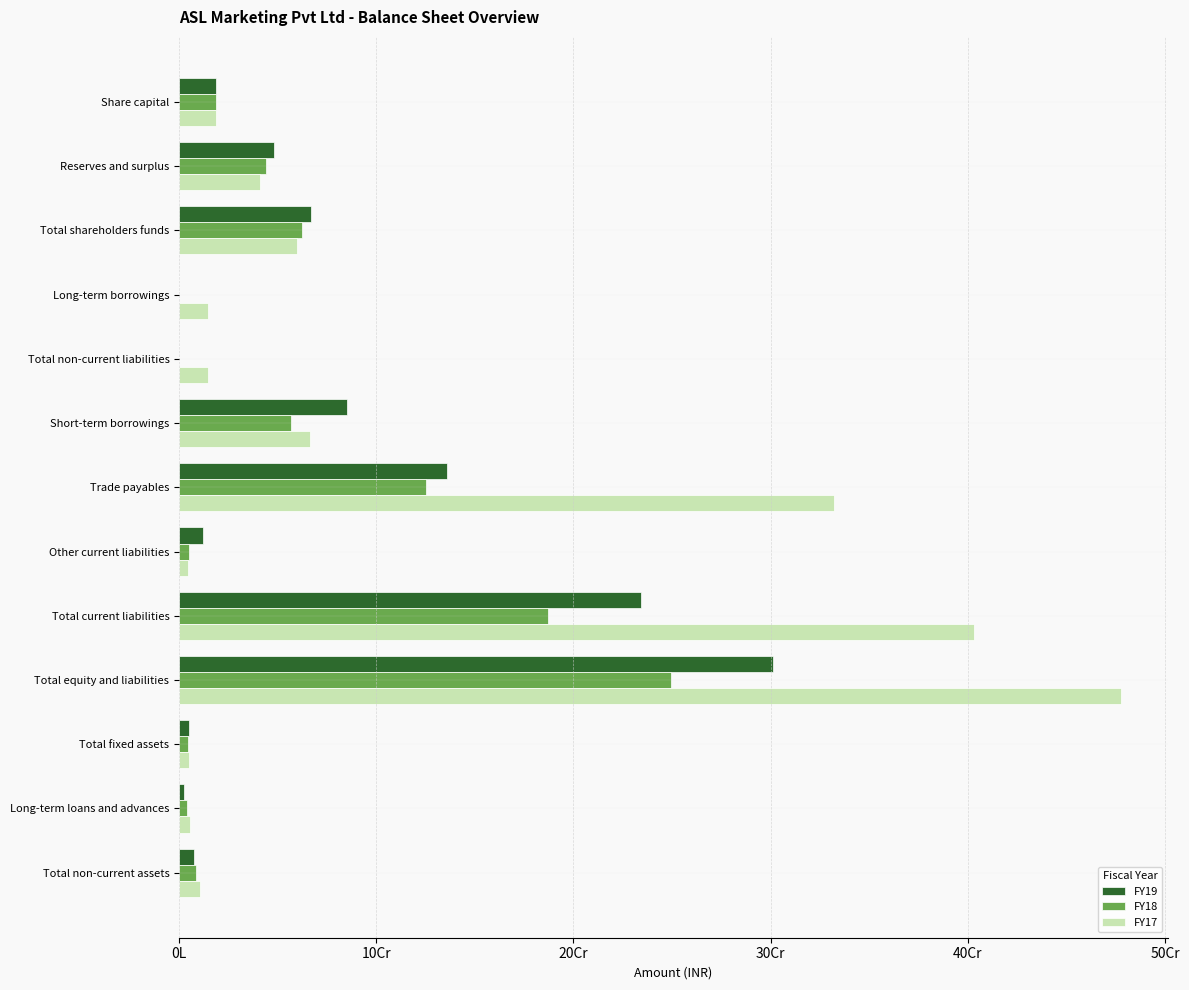

What are all the series names shown in the legend?

FY19, FY18, FY17